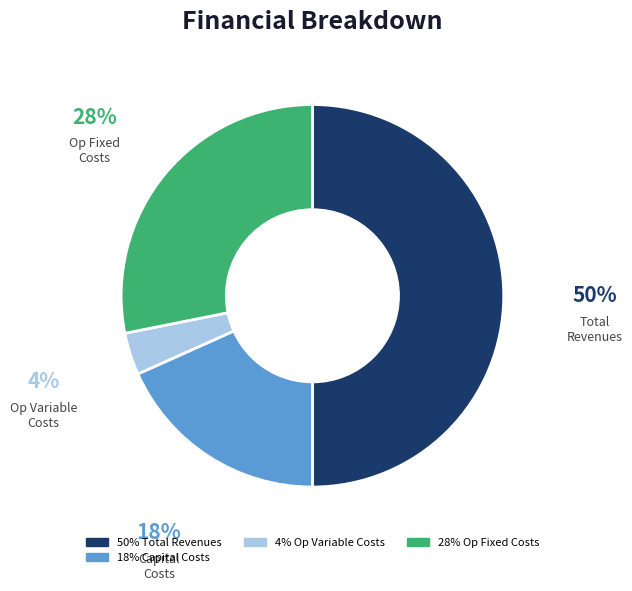

To the nearest percent, what is the average slice percentage?

25%